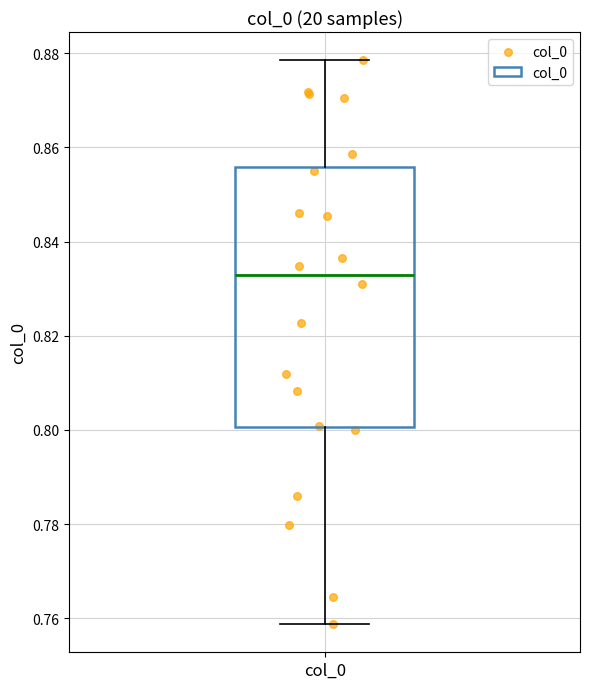

Read this box plot against the y-axis: the position of the median line, the range covered by the box, and the ends of both whiskers. The values are not printed on the chart, so give them approximately, as read against the axis.

median 0.832, box 0.800 to 0.856, whiskers 0.758 to 0.878